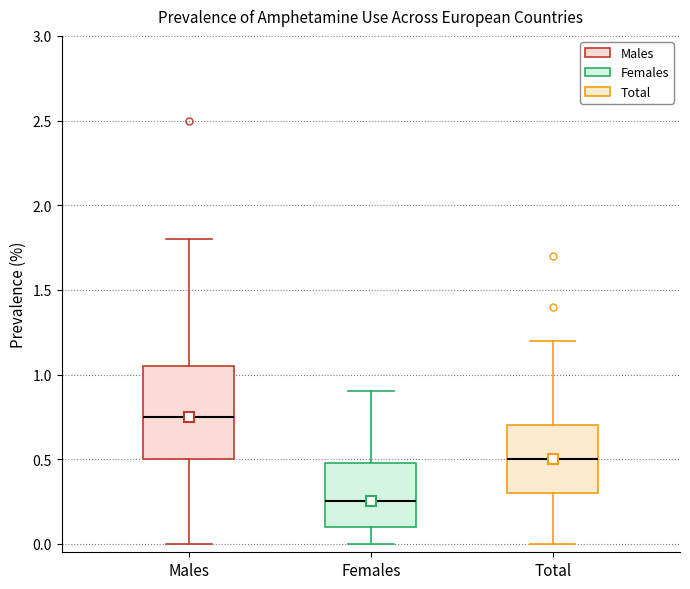

Reading left to right, transcribe this box plot: for each box, give where its median line is, the range the box spans, and where its two whiskers end, as read against the y-axis. The values are not printed on the chart, so give them approximately, as read against the axis.

Males: median 0.75, box 0.50 to 1.05, whiskers 0.00 to 1.80
Females: median 0.25, box 0.10 to 0.50, whiskers 0.00 to 0.90
Total: median 0.50, box 0.30 to 0.70, whiskers 0.00 to 1.20